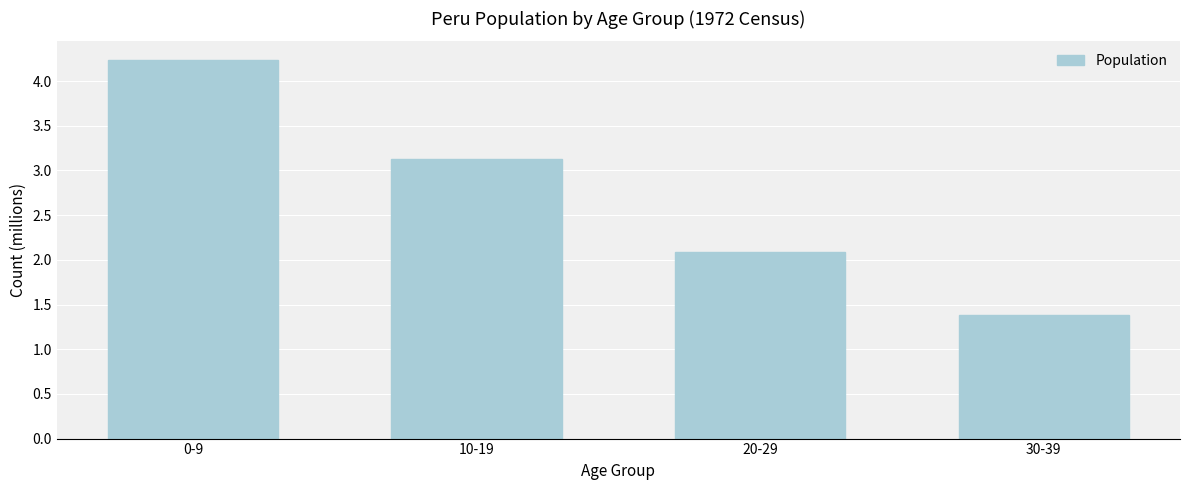

Reading right to left, extract all data points from this chart.

1.4	2.1	3.1	4.2